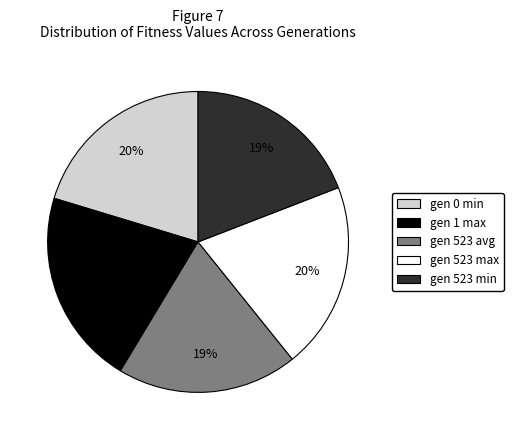

Which category has the biggest portion of the pie?

gen 1 max